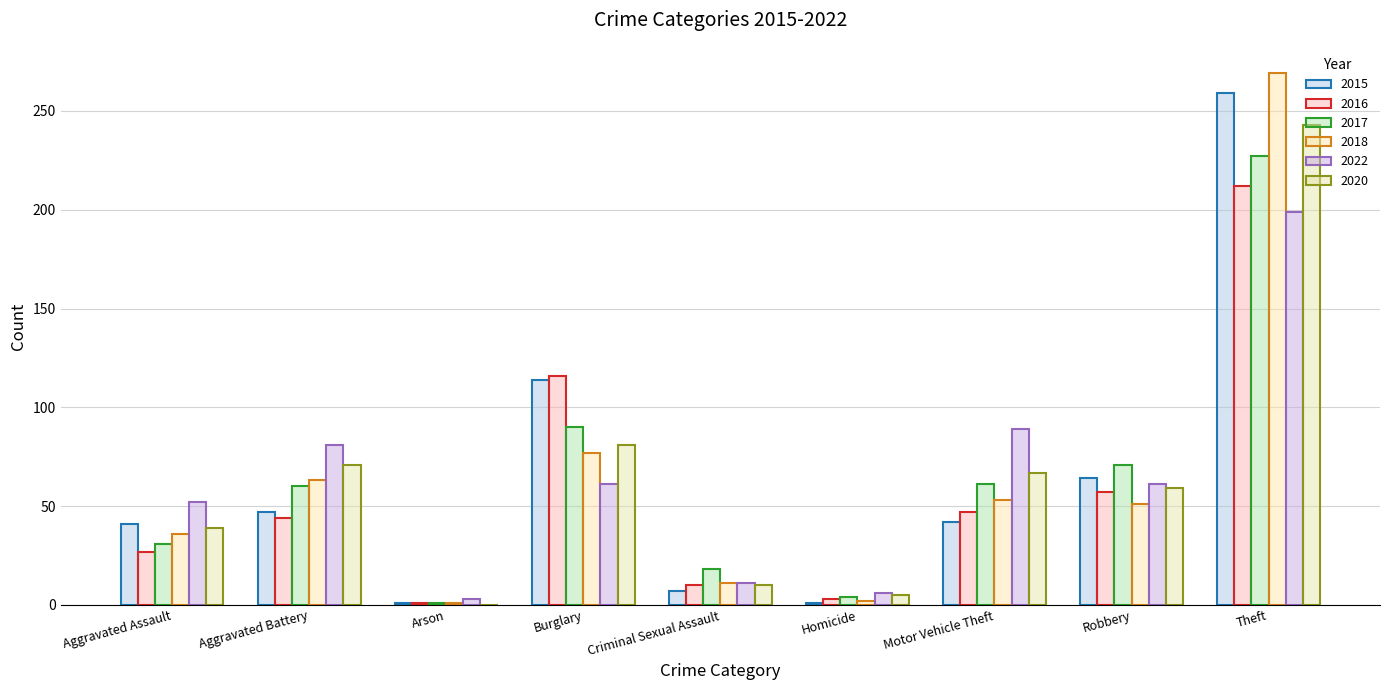

List the series in order of their peak value, lowest first.

2022, 2016, 2017, 2020, 2015, 2018